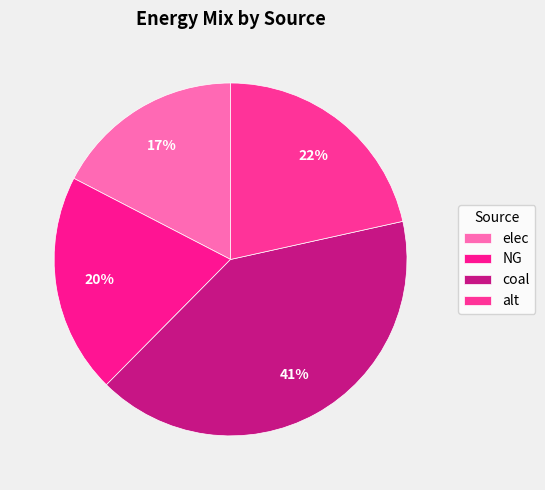

How many slices are in this pie chart?

4